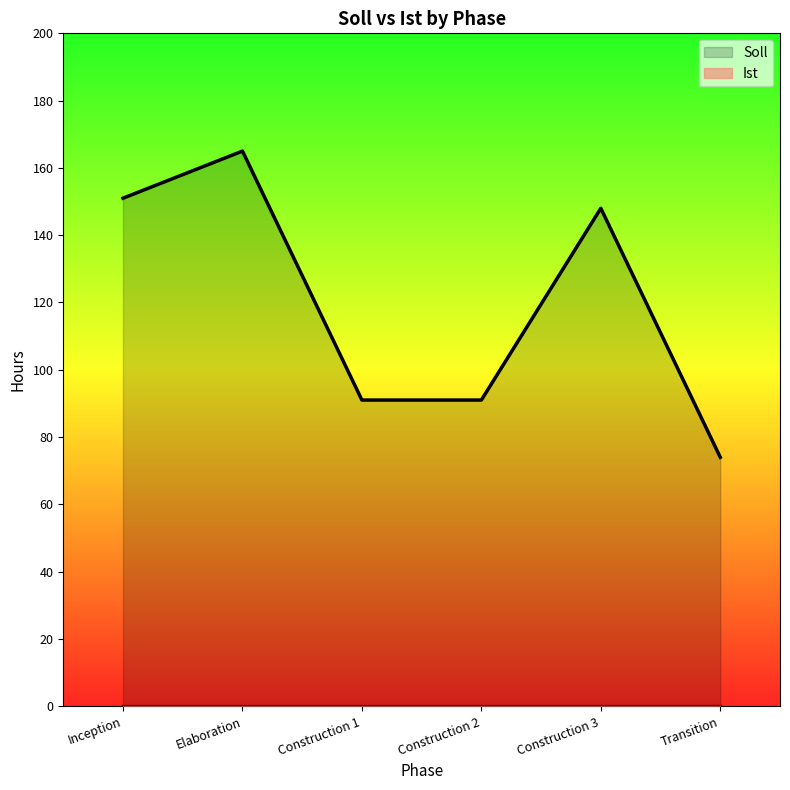

Does the chart display data point markers on the line(s)?

No